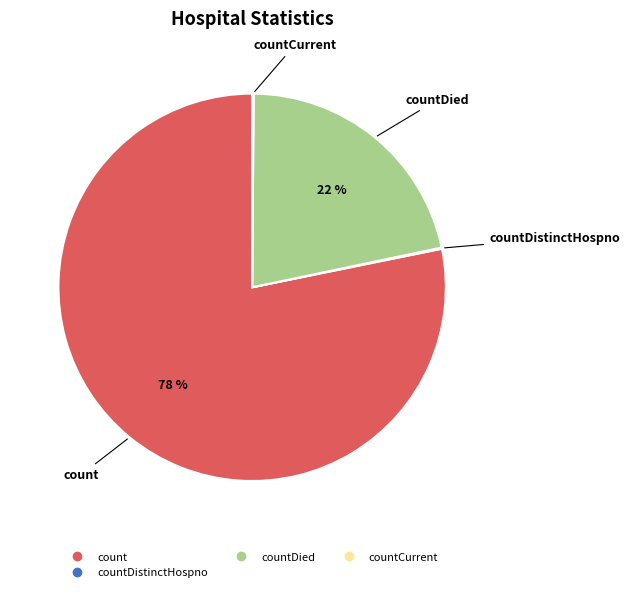

To the nearest percent, what is the difference between the largest and smallest slice percentages?

78%